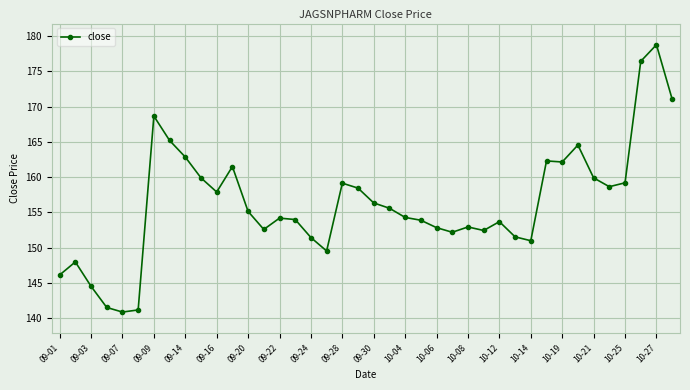

What is the value of the 8th point from the left?

165.2